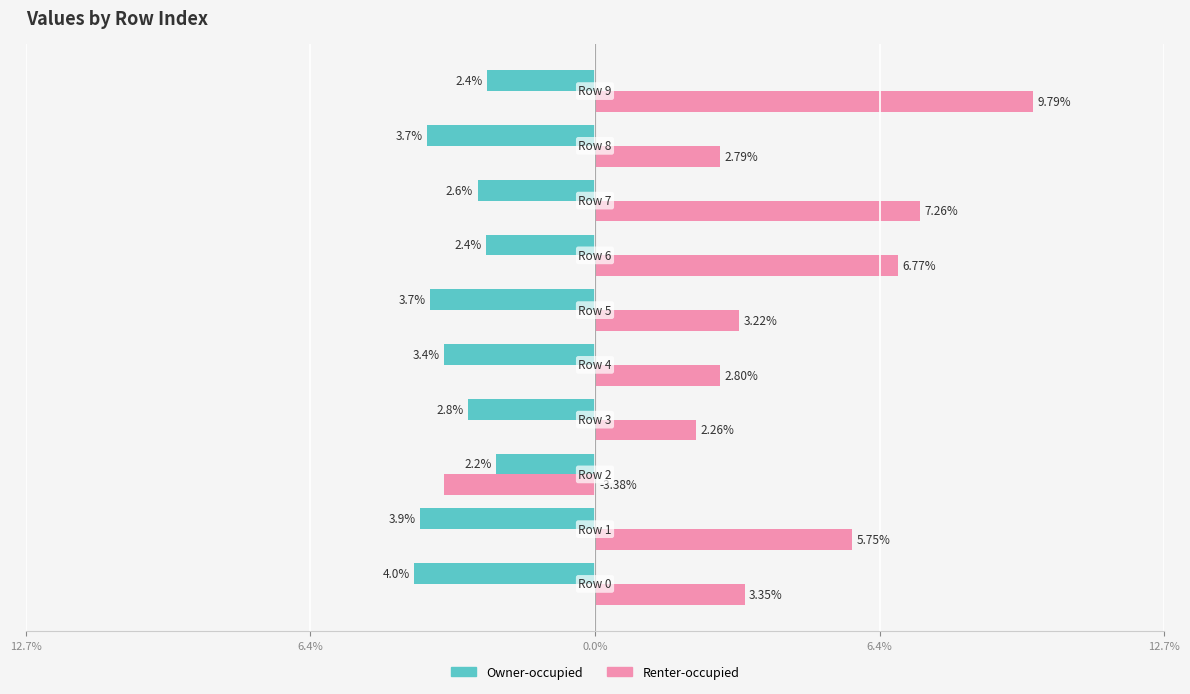

What are all the series names shown in the legend?

Owner-occupied, Renter-occupied